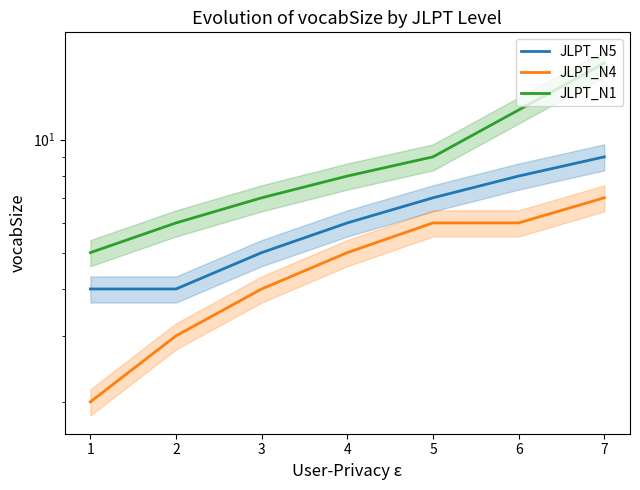

What is the approximate value of JLPT_N5 at 6?

8